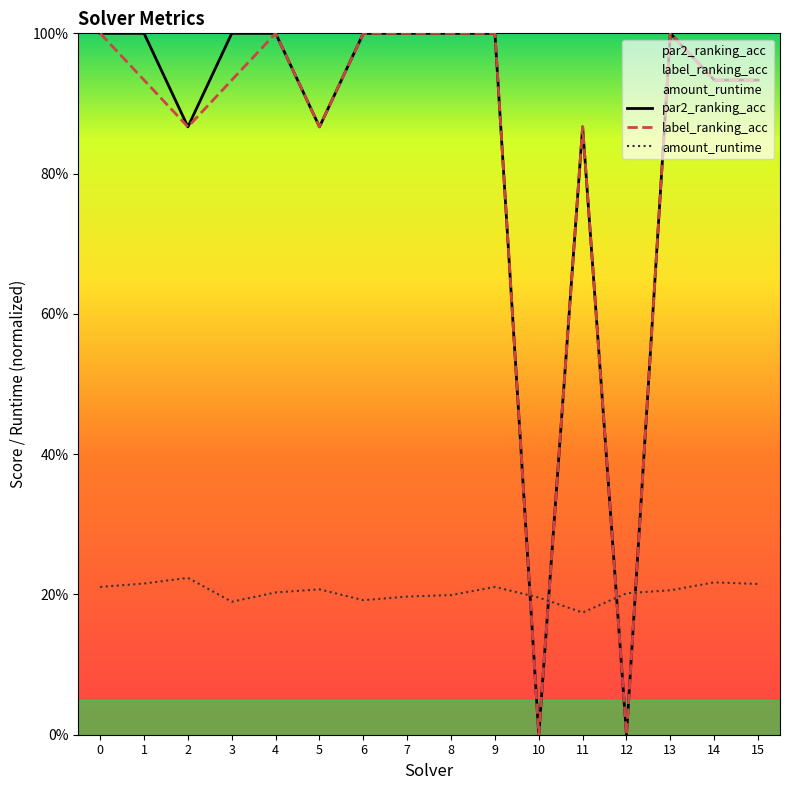

What value does the label_ranking_acc series have at 5?

0.9